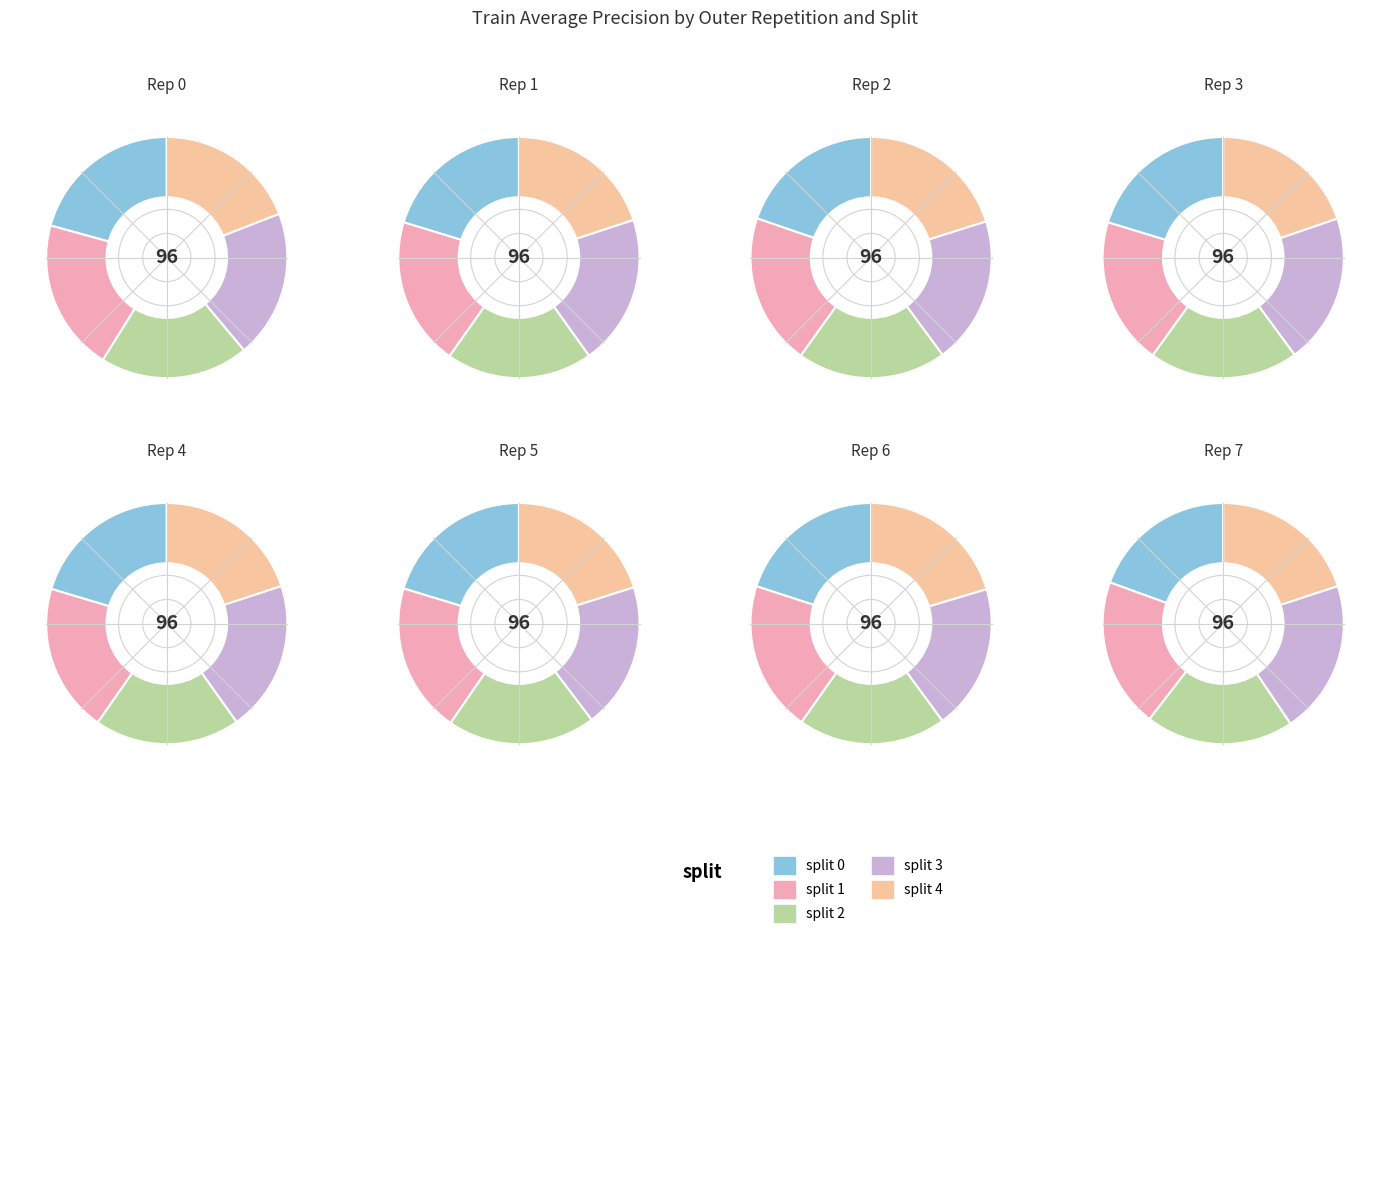

Do outer-repetition5 and outer-repetition8 together represent more than half of the pie?

No